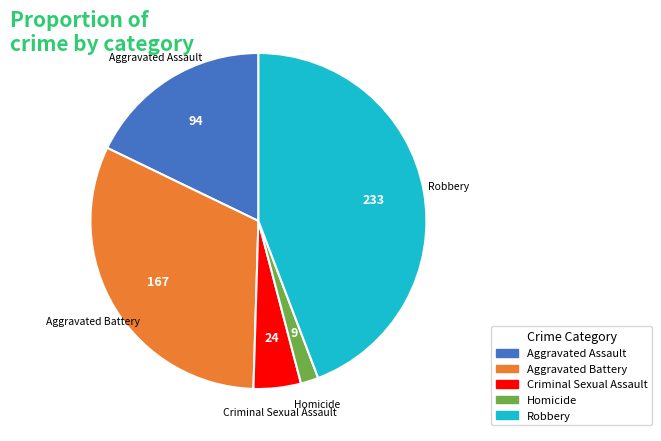

Count the number of slices in the pie.

5